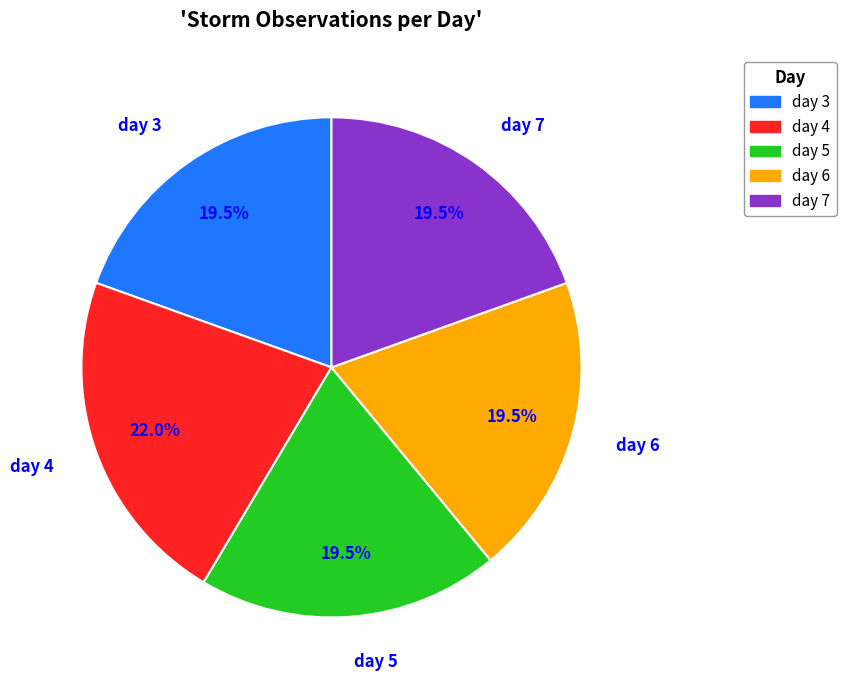

Does any single category account for the majority?

No